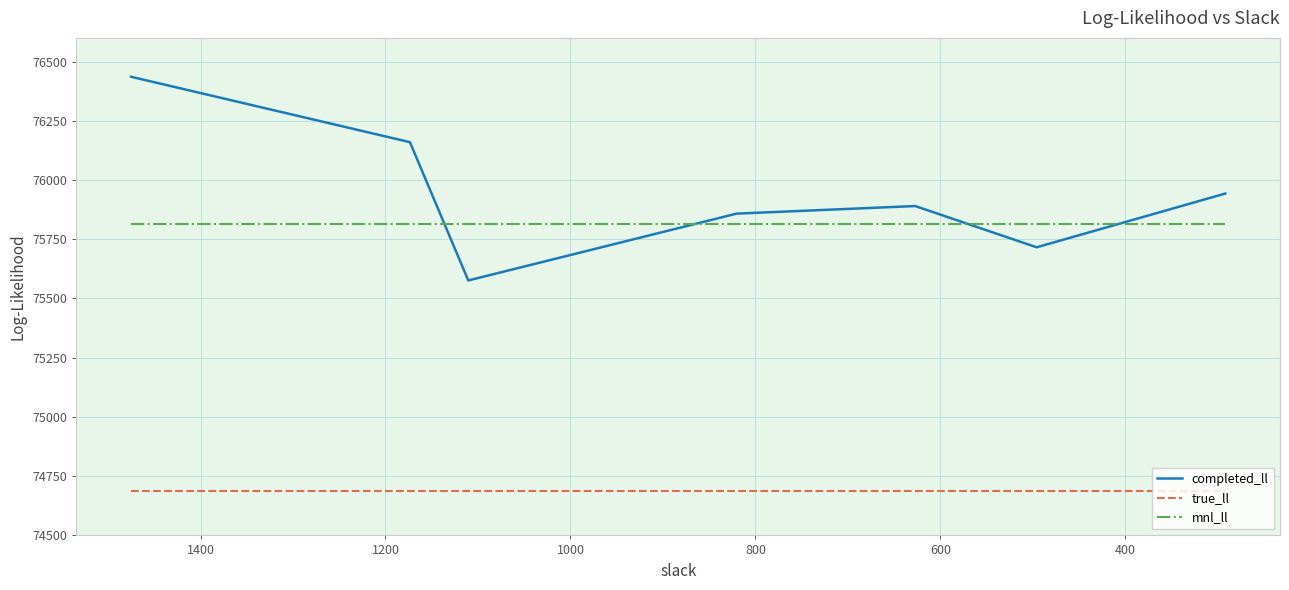

The true_ll series shows 74687.7 at 1000. True or false?

True